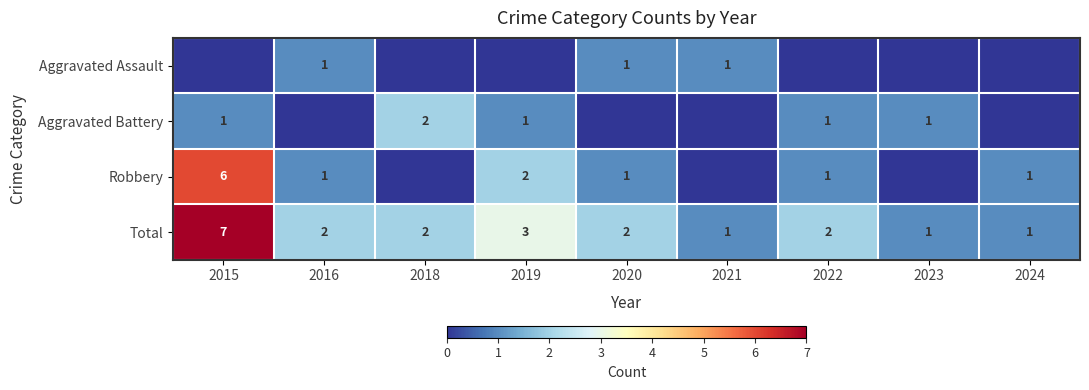

Is it true that Total equals 1 at 2021?

True